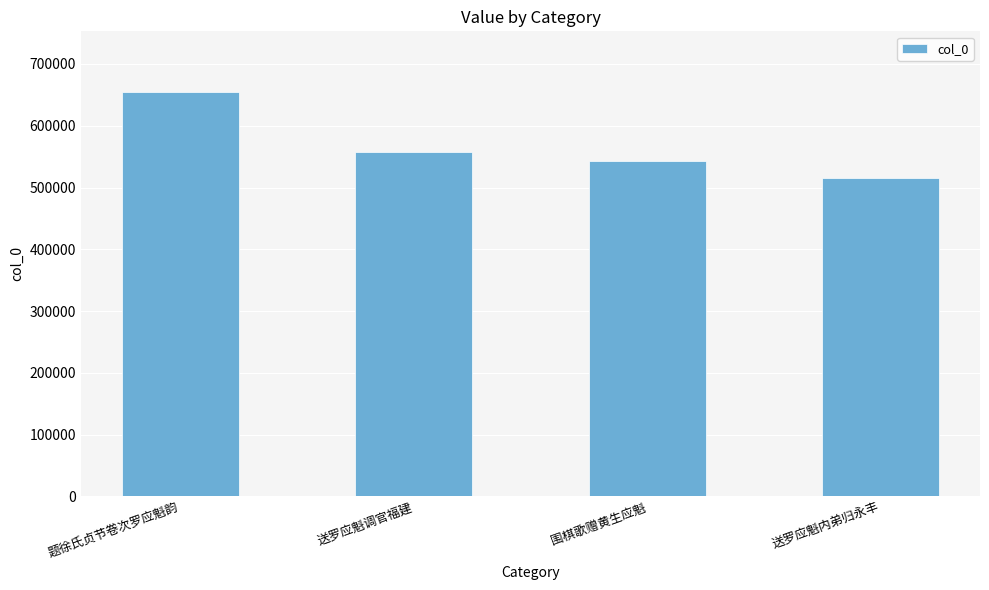

List the labels in order of value, largest first.

题徐氏贞节卷次罗应魁韵, 送罗应魁调官福建, 围棋歌赠黄生应魁, 送罗应魁内弟归永丰